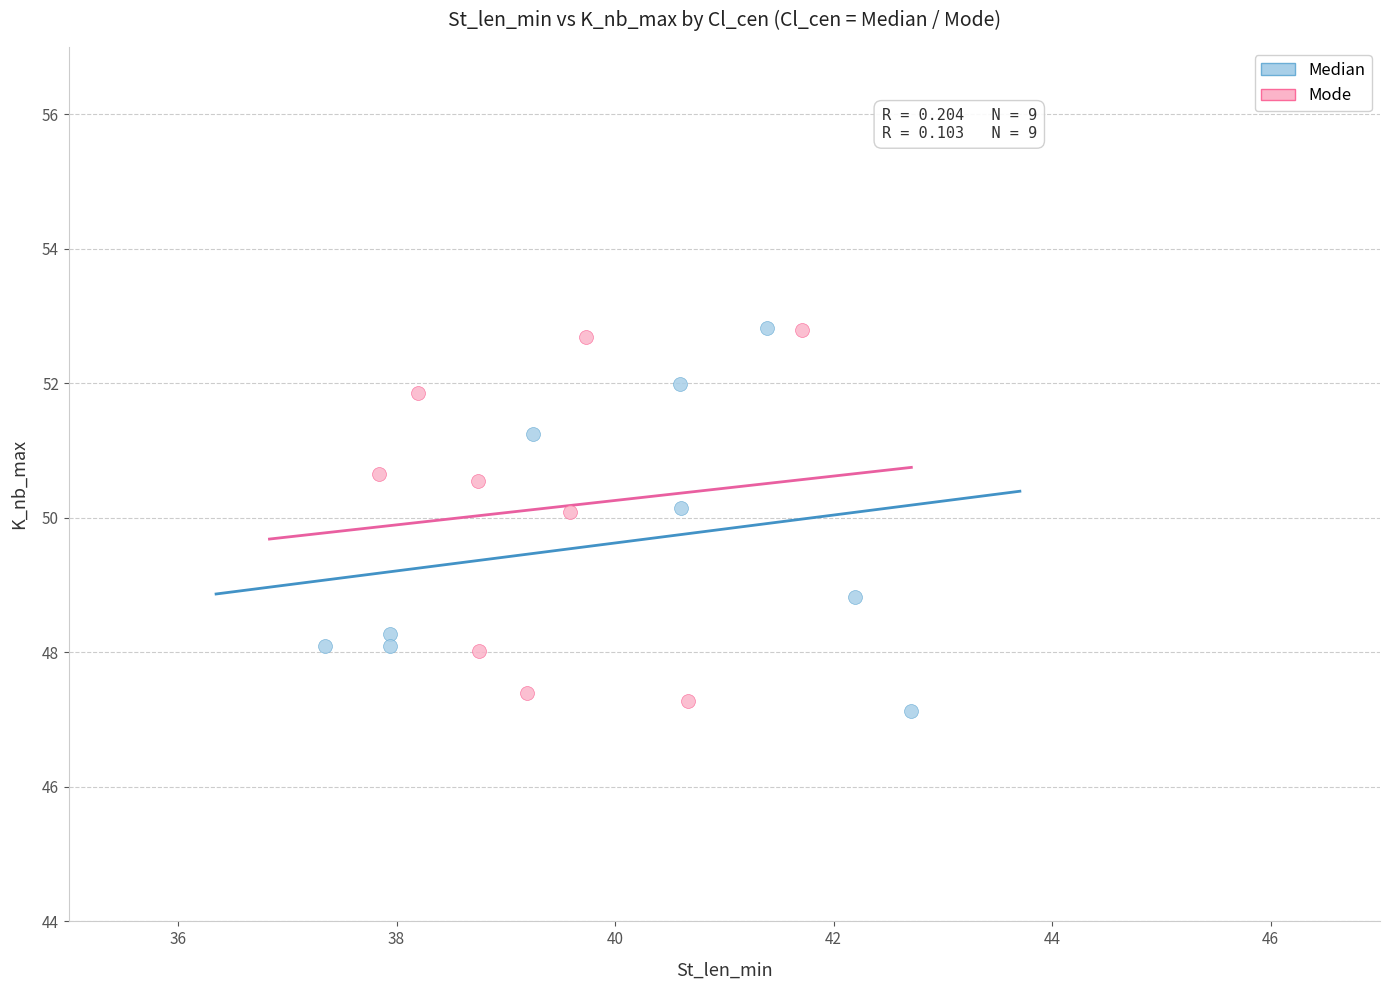

What are all the series names shown in the legend?

Median, Mode